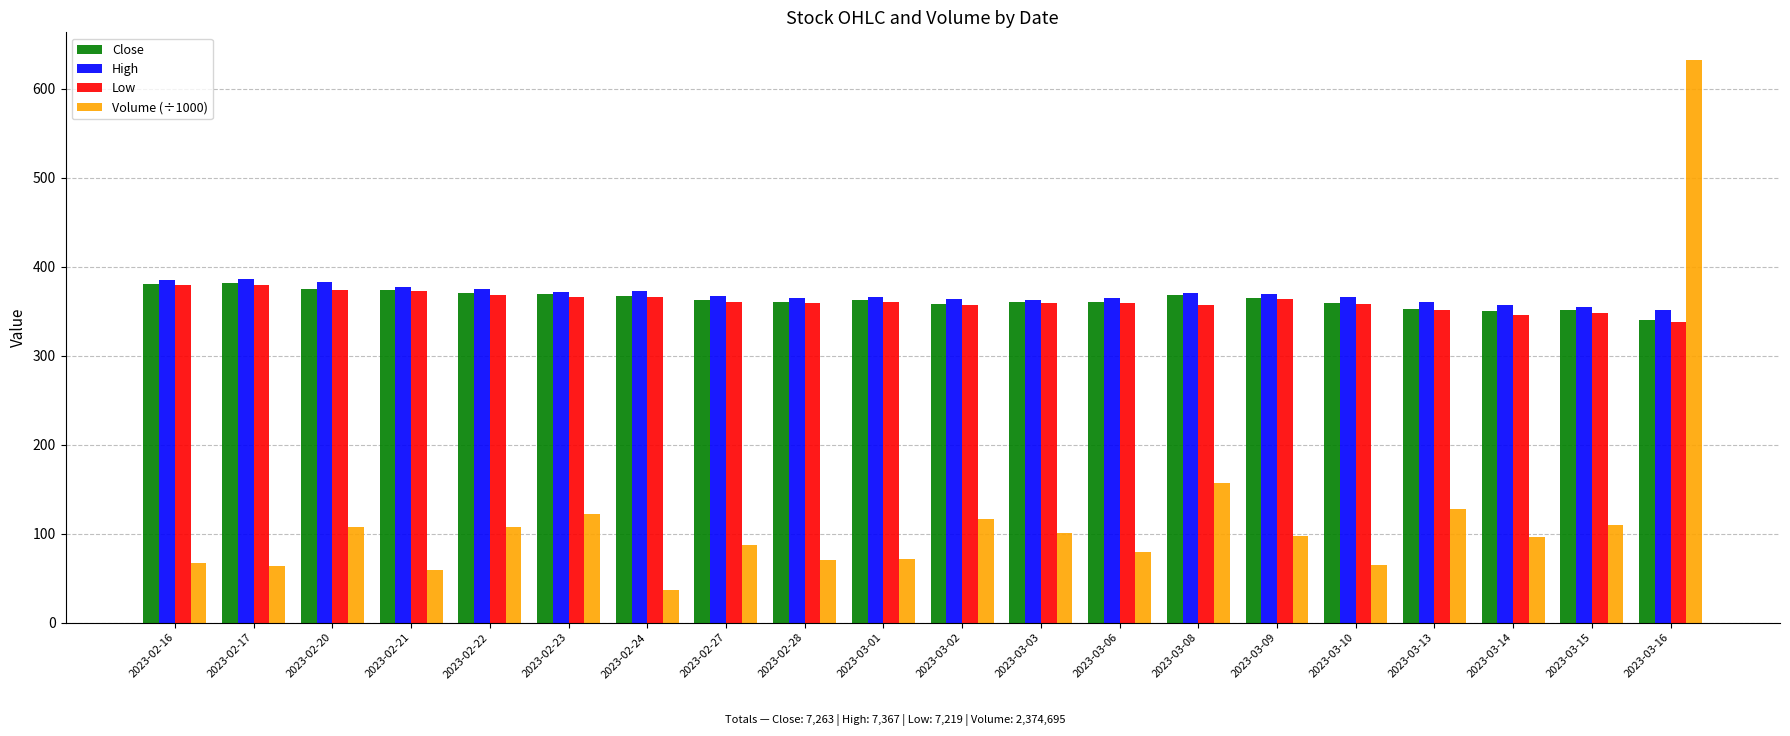

How many bars are there in total?

80